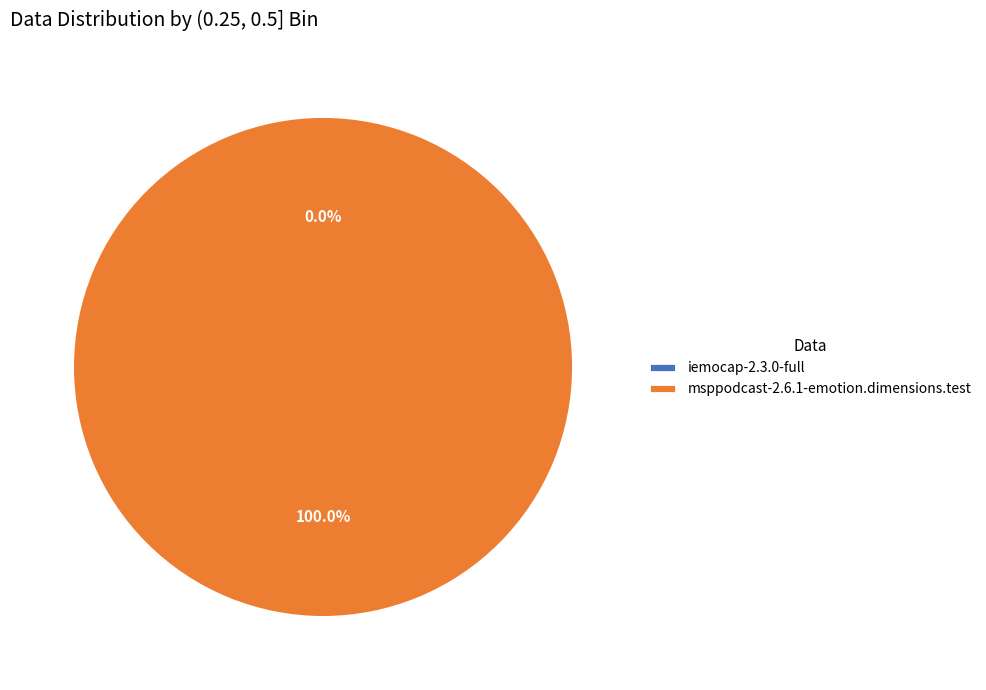

Is it true that msppodcast-2.6.1-emotion.dimensions.test is 99% of the pie?

False